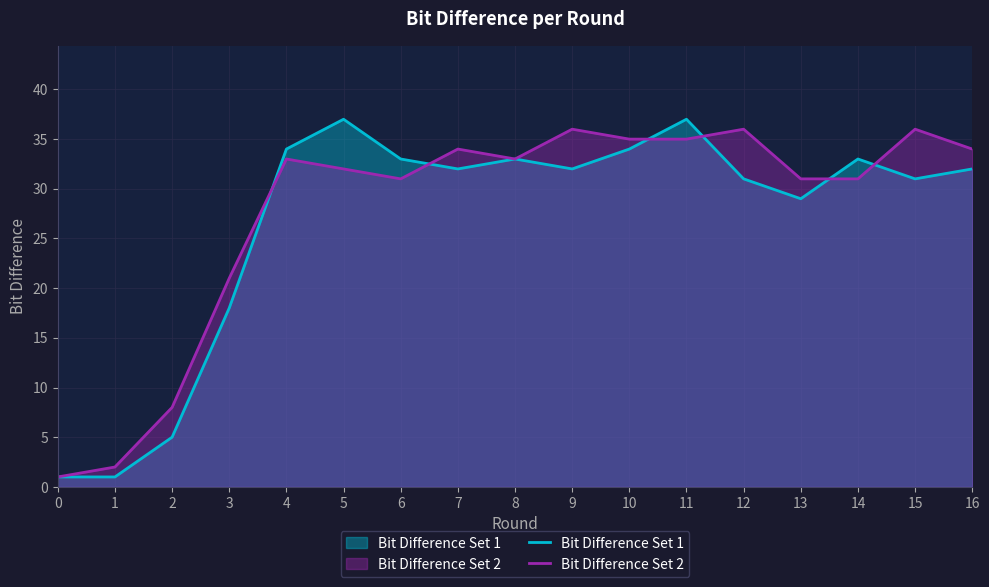

List the series in order of their overall mean, lowest first.

Bit Difference Set 1, Bit Difference Set 2